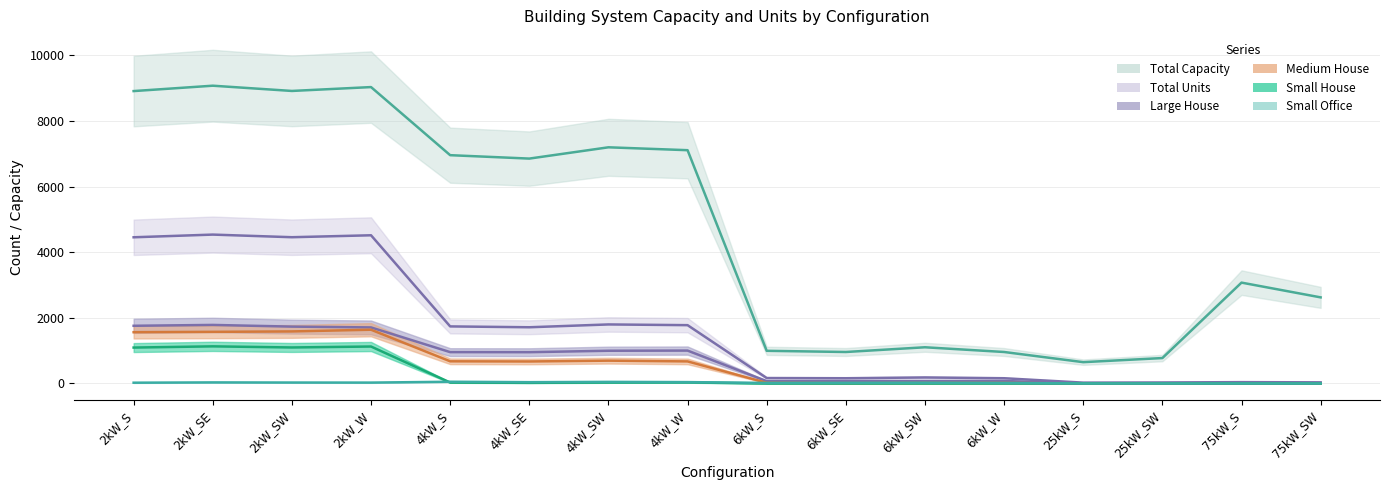

What is the sum of all Large House values?

11194